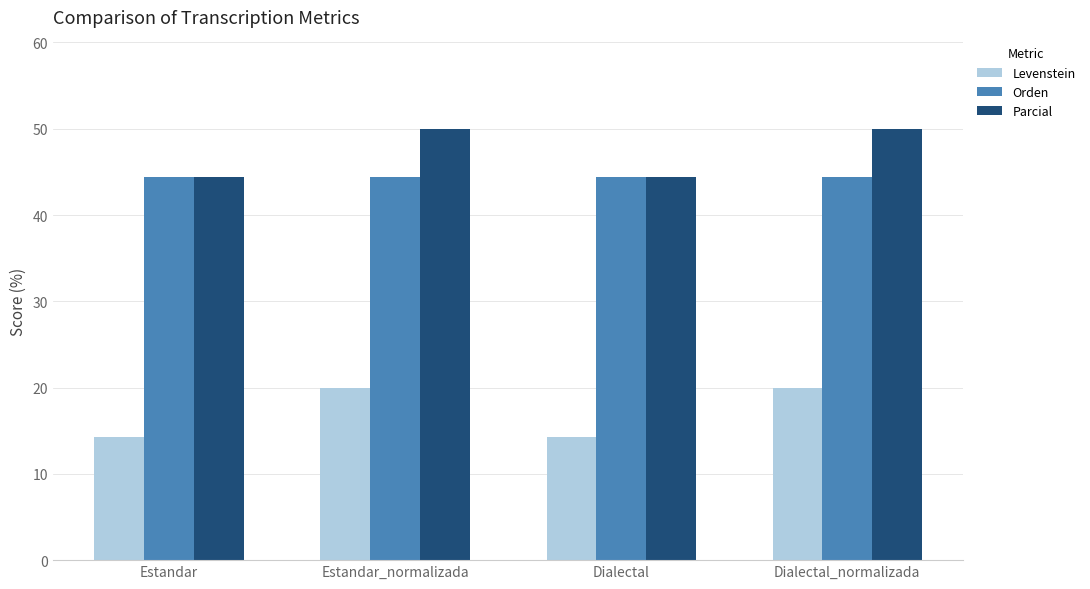

Where does the Levenstein series first go above 19?

Estandar_normalizada